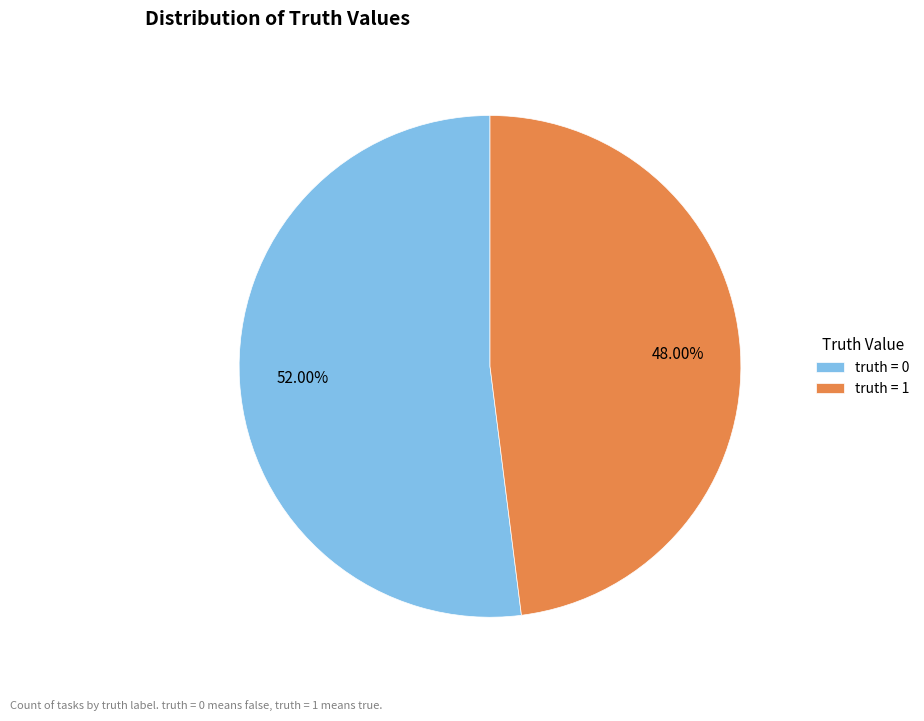

Do truth = 1 and truth = 0 together represent more than half of the pie?

Yes